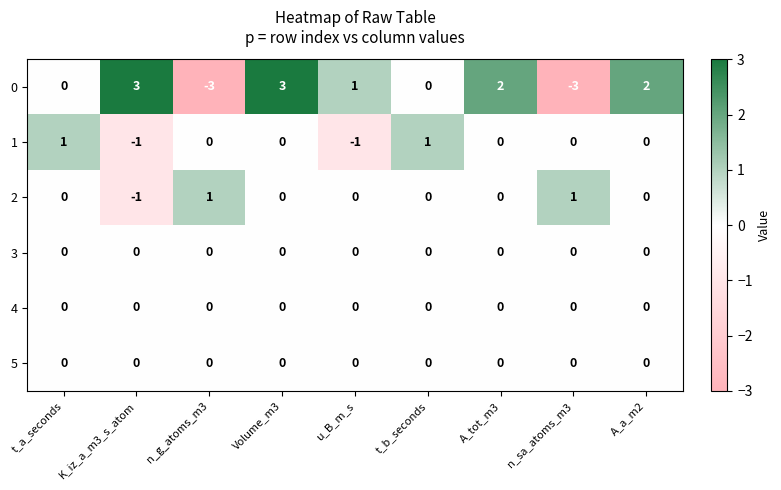

Is it true that 0 equals 2 at A_a_m2?

True